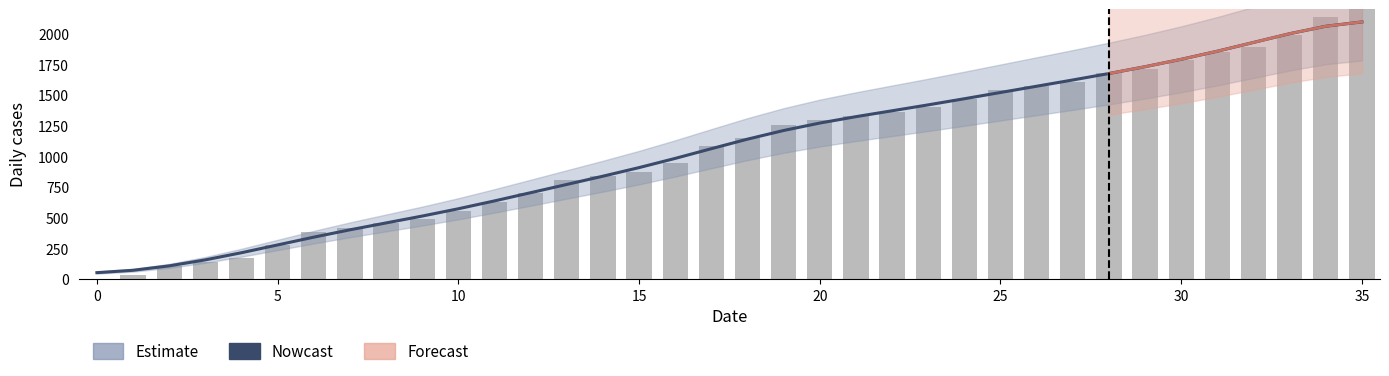

What is the average value?

1060.7